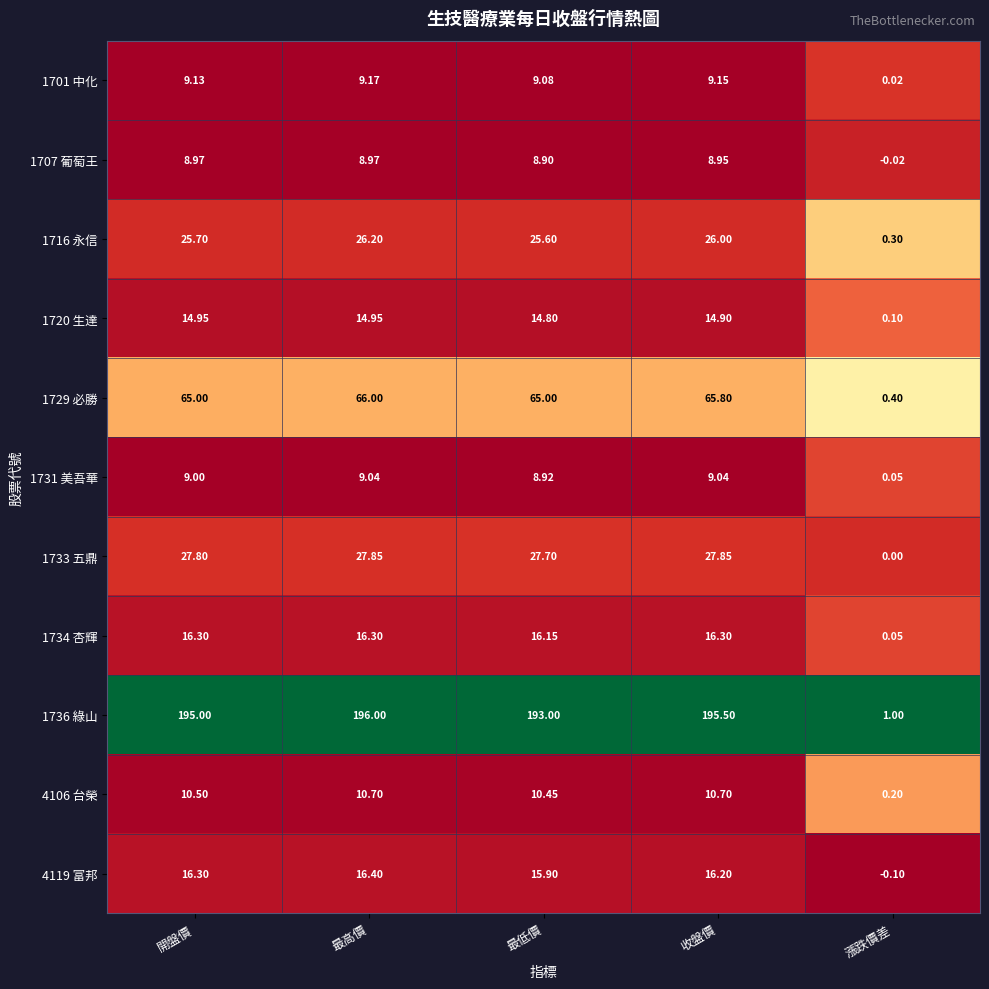

Which category has the lowest value in the 1720 生達 series?

漲跌價差